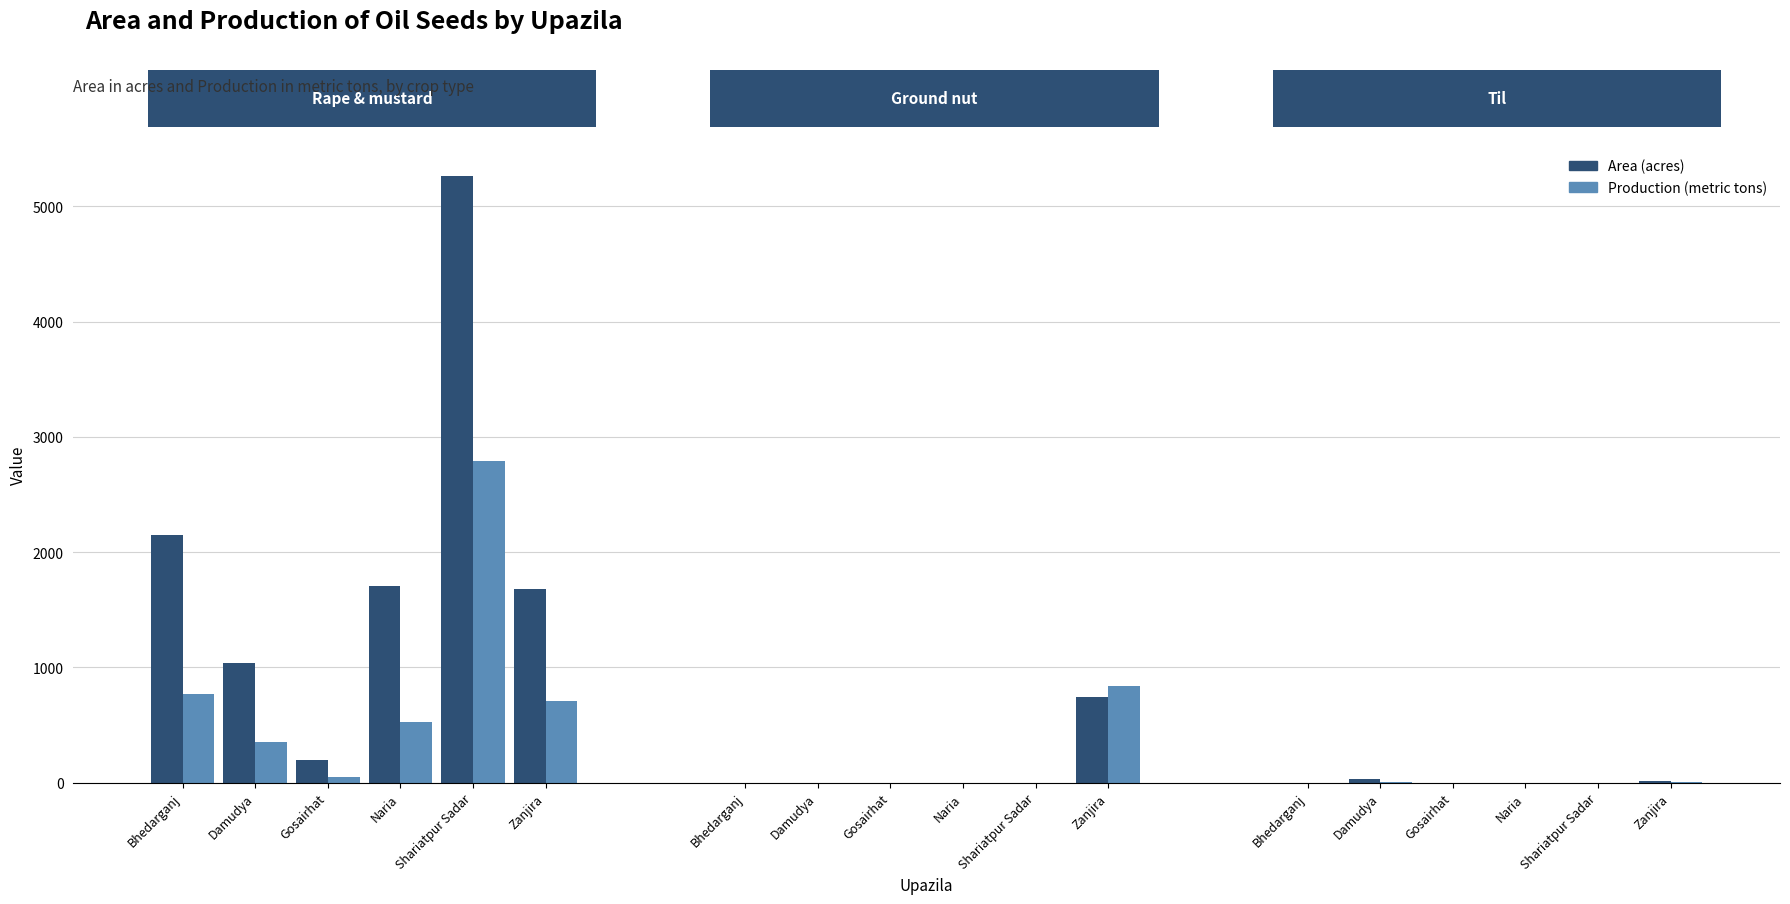

Which category has the highest value in the Til - Production series?

Damudya